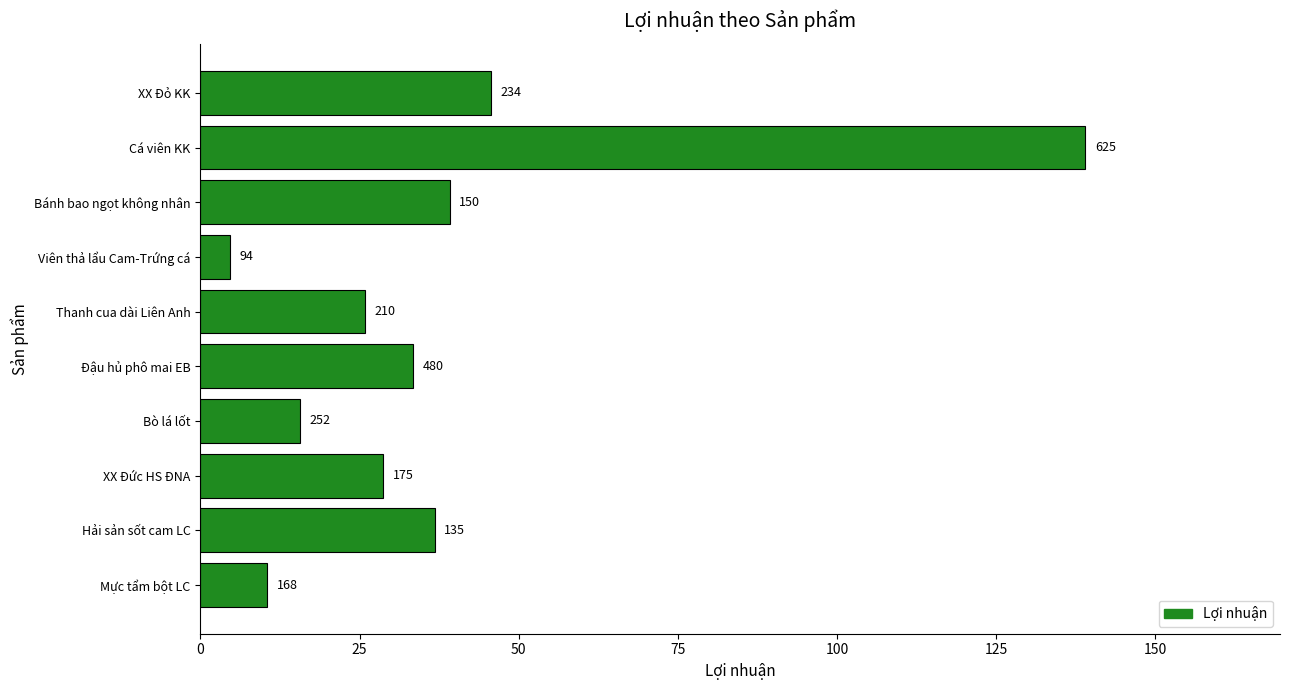

How many bars are there in total?

10